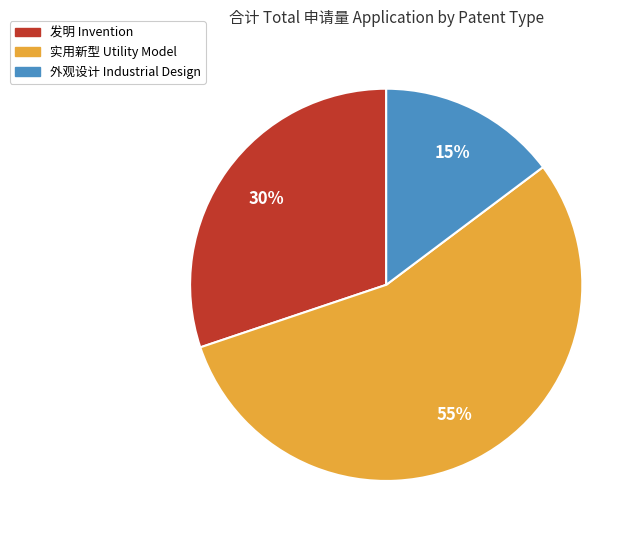

Combined, do 发明 Invention and 实用新型 Utility Model account for over 50%?

Yes